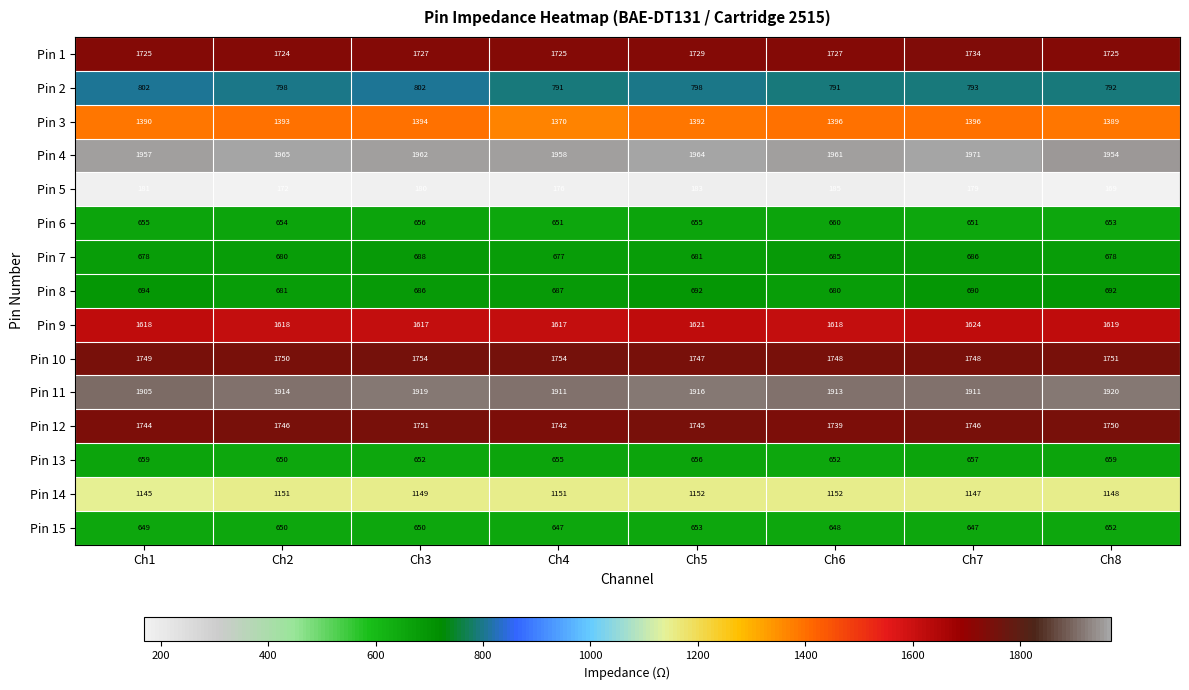

What is the difference between the highest and lowest values at Ch6?

1776